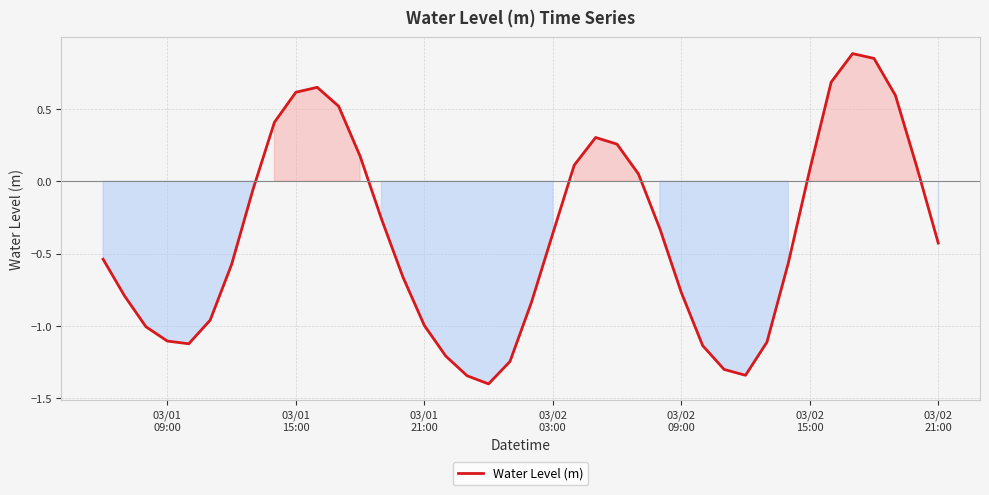

What is the smallest value displayed?

-1.4